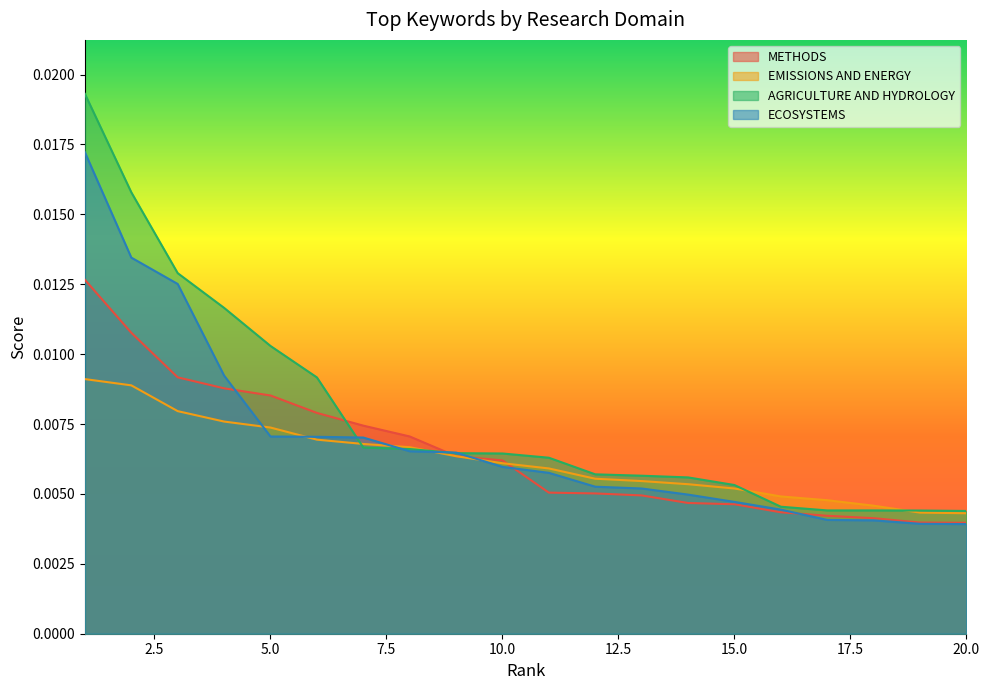

True or false: AGRICULTURE AND HYDROLOGY has more than 2 points higher than both neighbors.

False